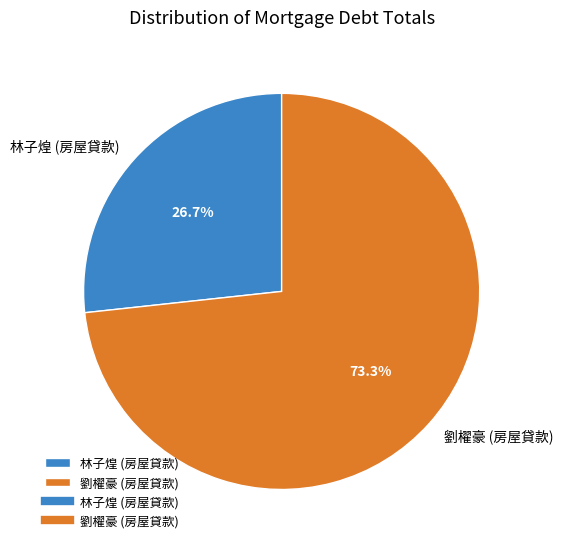

What percentage is the 劉櫂豪 (房屋貸款) slice, to the nearest percent?

73%